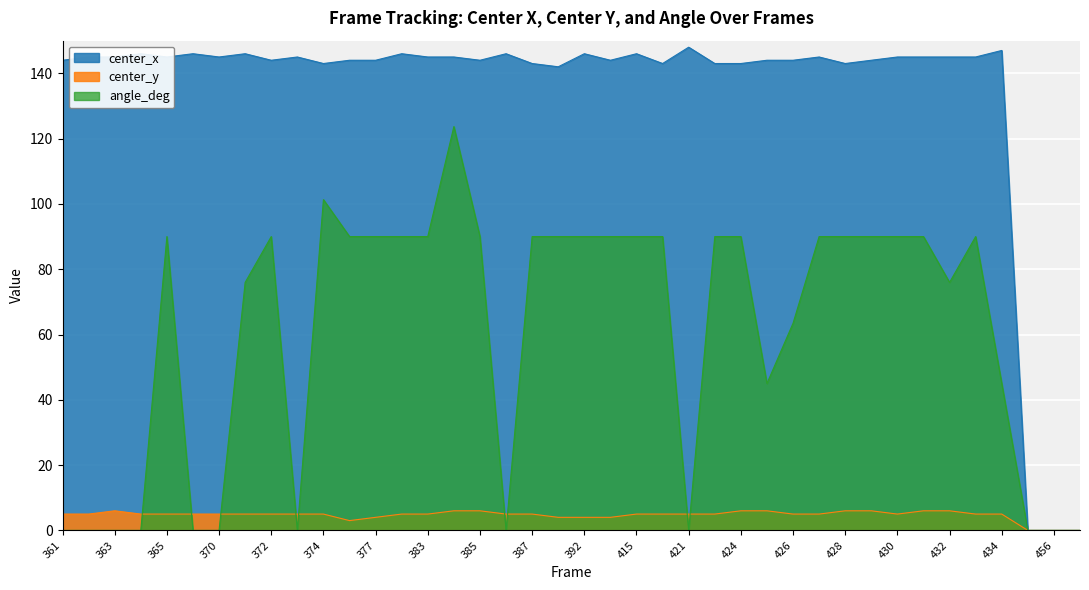

List the series in order of their peak value, lowest first.

center_y, angle_deg, center_x